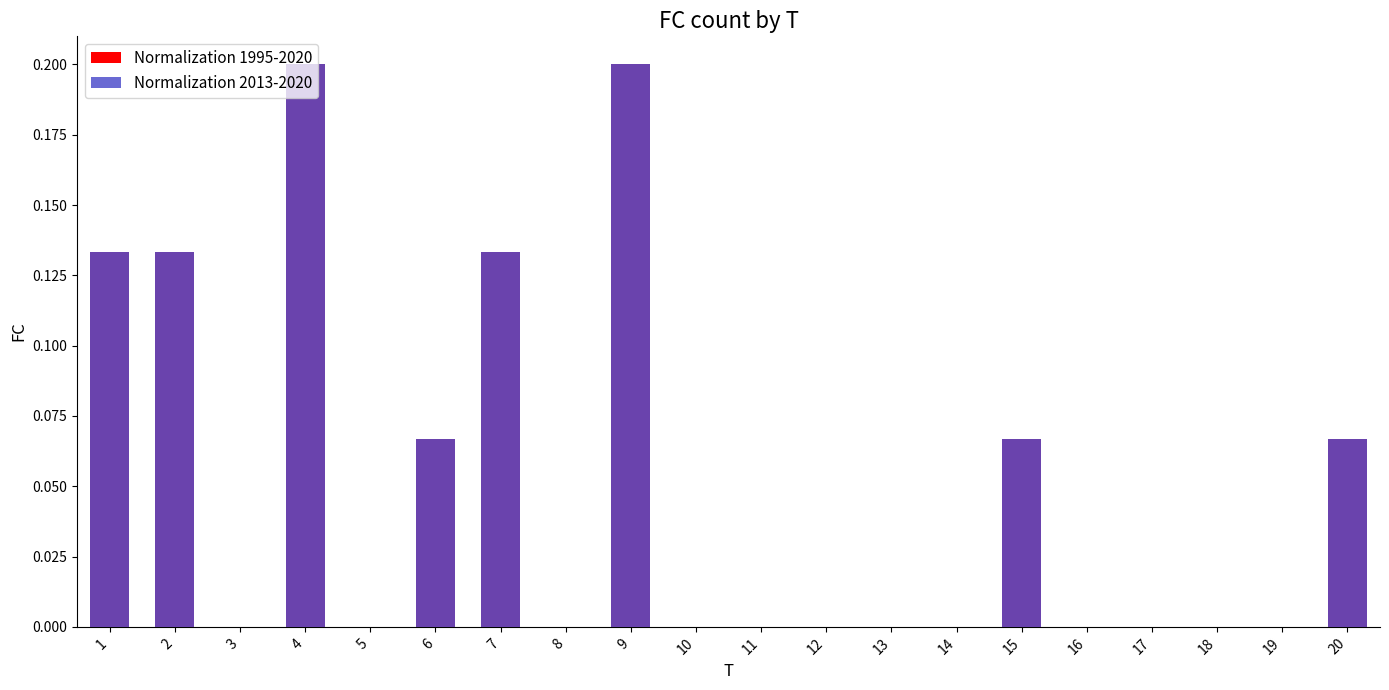

Reading left to right, what are all the values shown in this chart?

Normalization 1995-2020: 1=0.1	2=0.1	3=0.0	4=0.2	5=0.0	6=0.1	7=0.1	8=0.0	9=0.2	10=0.0	11=0.0	12=0.0	13=0.0	14=0.0	15=0.1	16=0.0	17=0.0	18=0.0	19=0.0	20=0.1
Normalization 2013-2020: 1=0.1	2=0.1	3=0.0	4=0.2	5=0.0	6=0.1	7=0.1	8=0.0	9=0.2	10=0.0	11=0.0	12=0.0	13=0.0	14=0.0	15=0.1	16=0.0	17=0.0	18=0.0	19=0.0	20=0.1